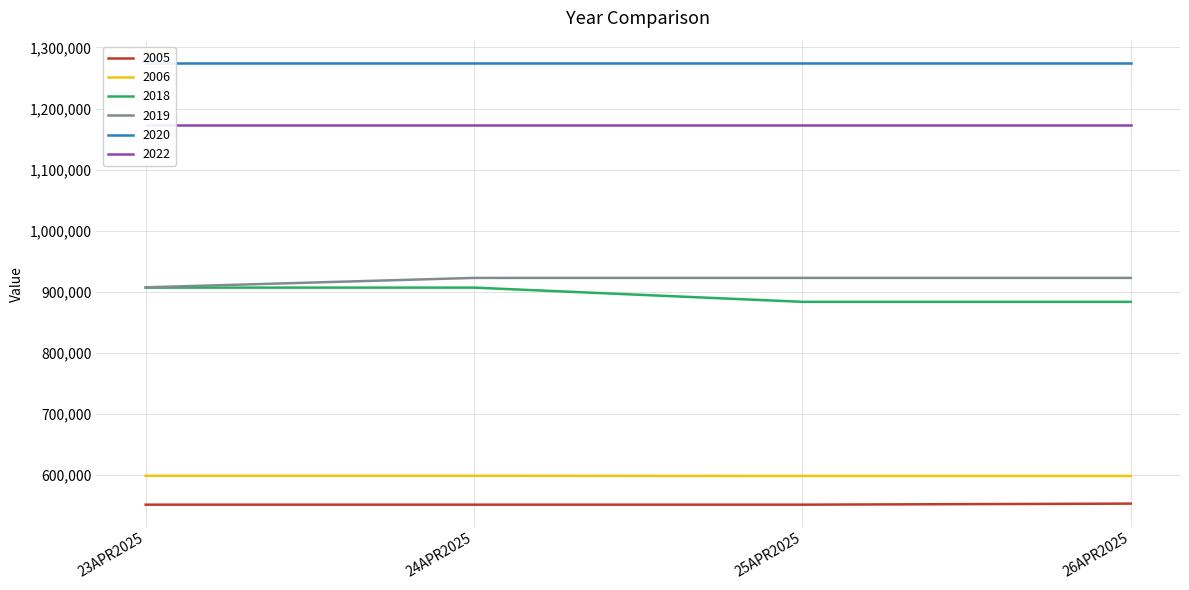

What is the difference between the maximum and minimum values in the 2018 series?

23270